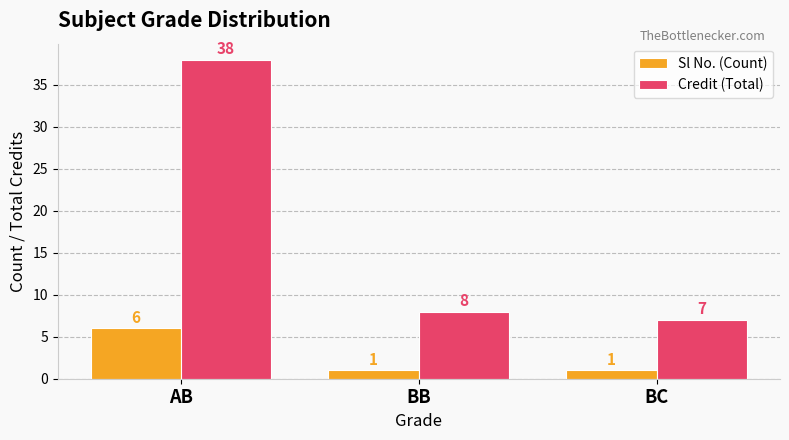

List the labels in order of Credit (Total) value, largest first.

AB, BB, BC